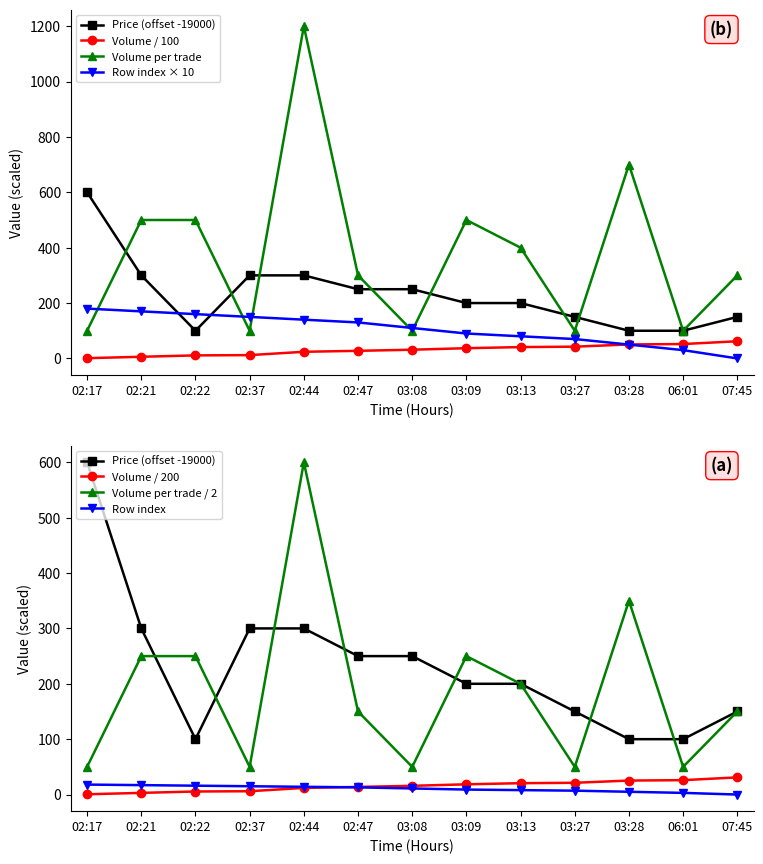

True or false: Row_index has more than 0 interior local peaks.

False